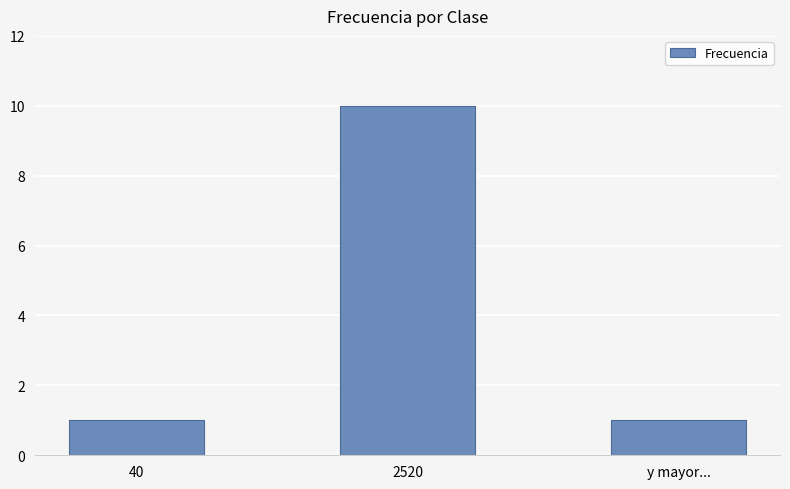

What is the sum of all values?

12